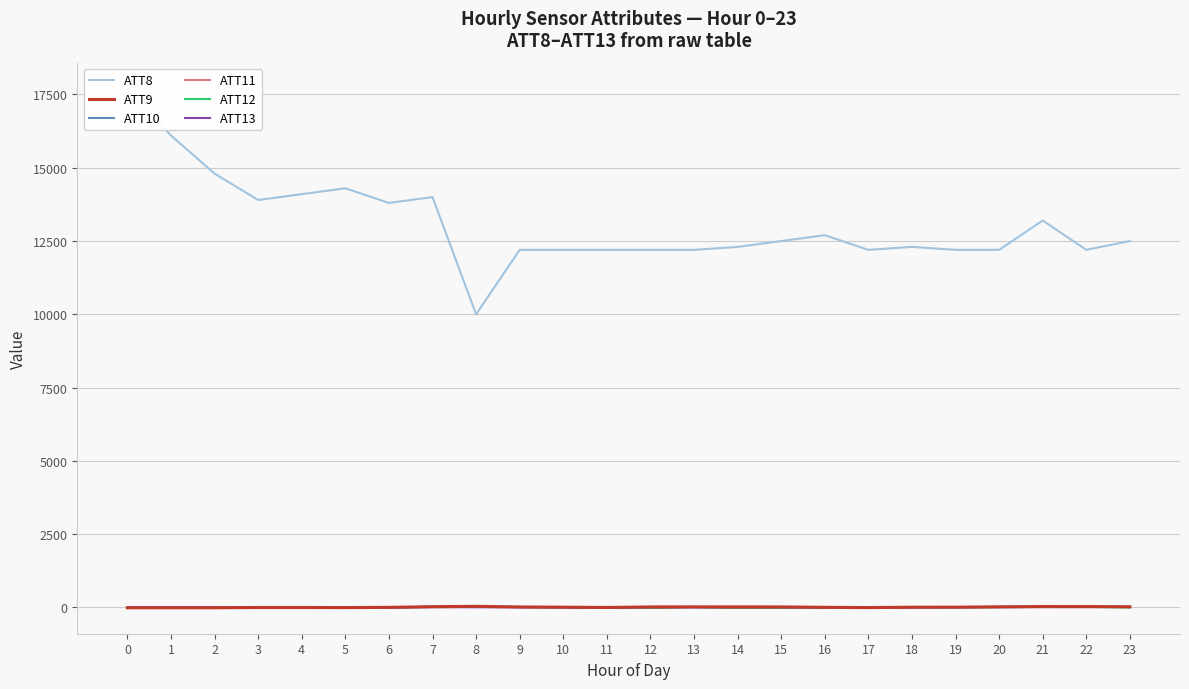

Is the value of ATT9 at 22 greater than the value of ATT11 at 12?

Yes